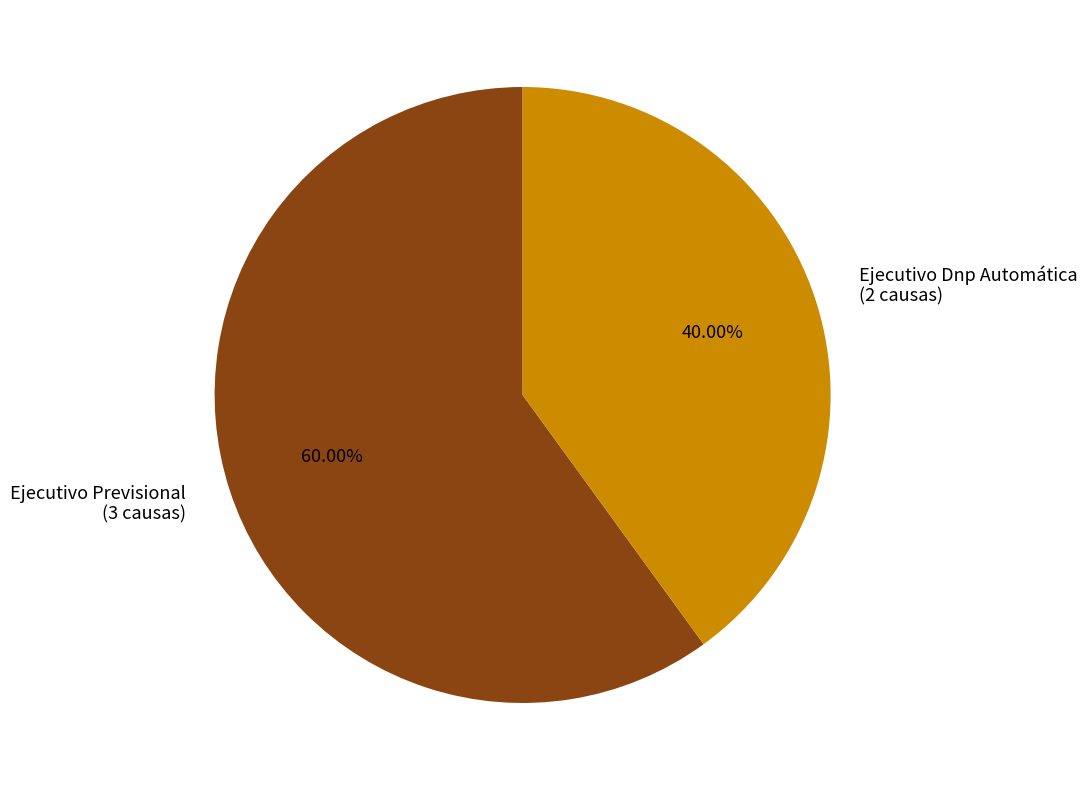

Is there a majority slice in this chart?

Yes